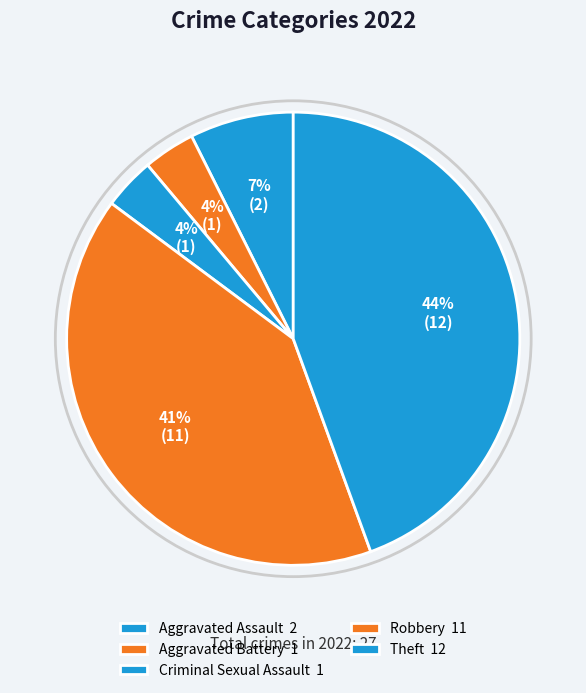

Does Aggravated Assault represent more than half of the total?

No